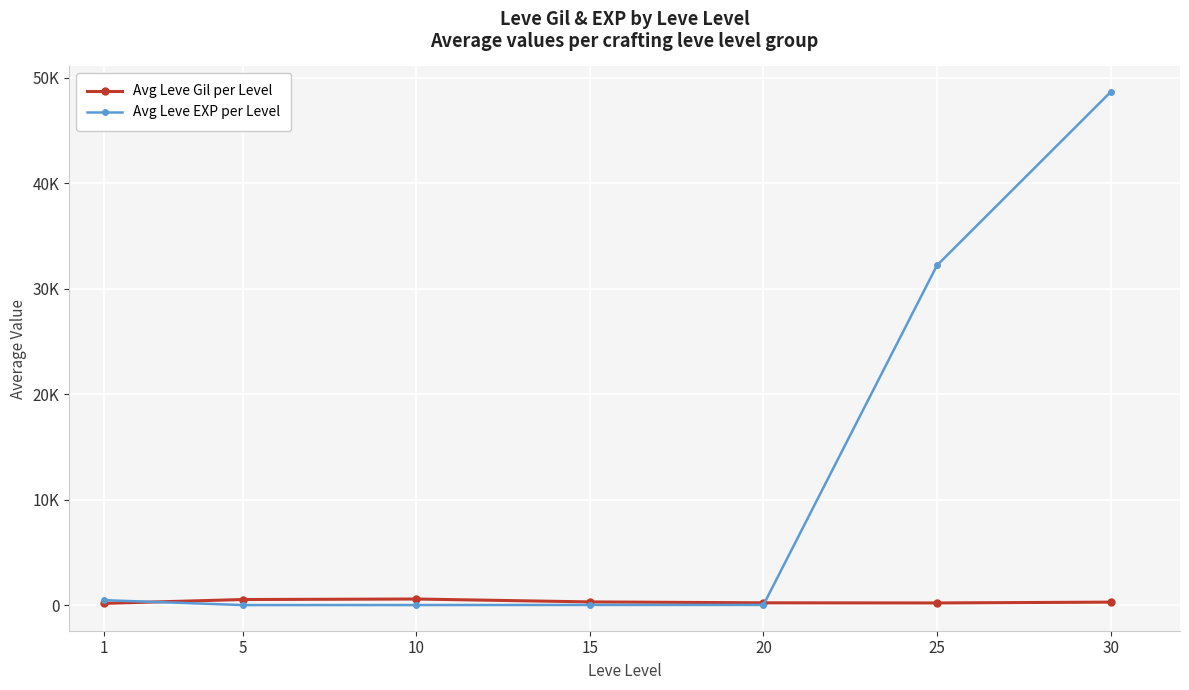

What are all the series names shown in the legend?

Avg Leve Gil per Level, Avg Leve EXP per Level